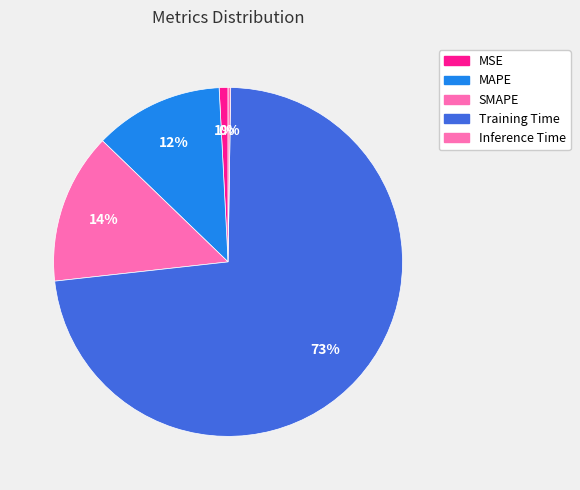

To the nearest percent, what is the difference between the largest and smallest slice percentages?

73%